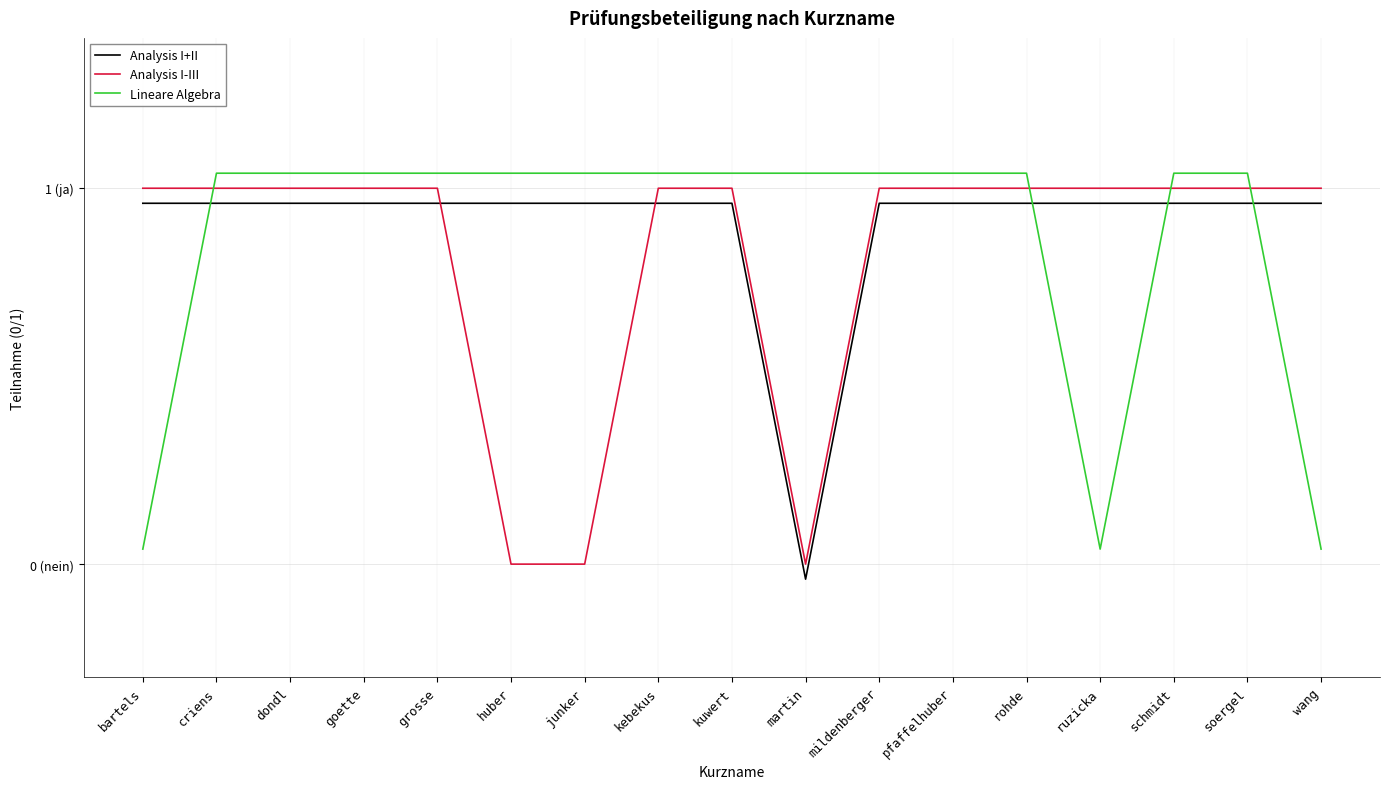

What are all the series names shown in the legend?

Analysis I+II, Analysis I-III, Lineare Algebra